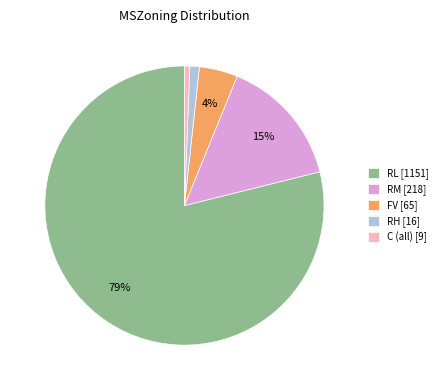

True or false: RL [1151] accounts for 79% of the total.

True